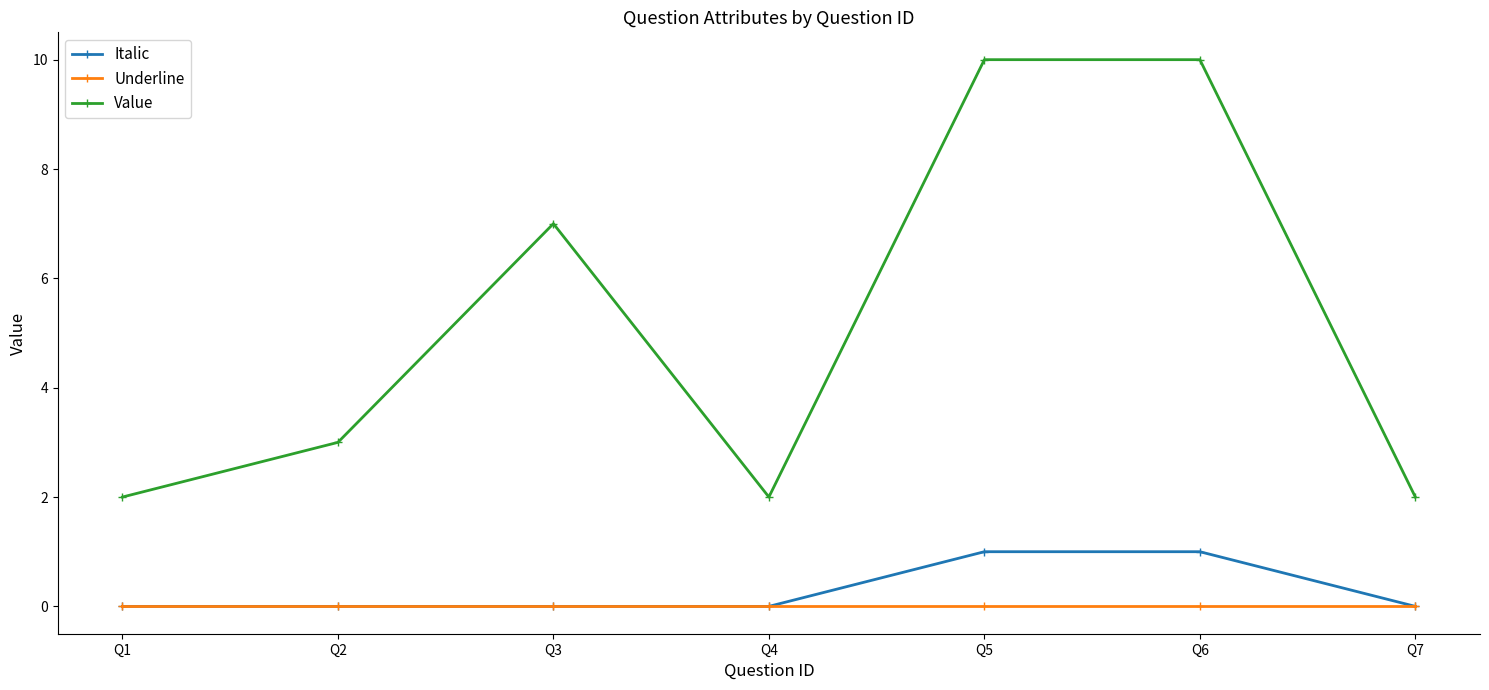

List the series in order of their peak value, lowest first.

Underline, Italic, Value